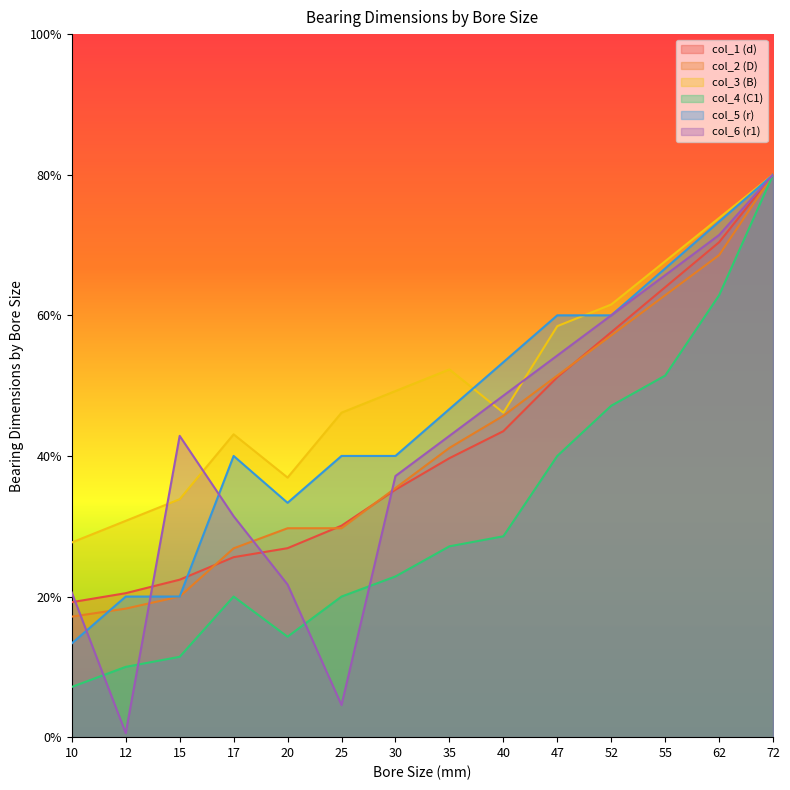

What is the average value of the col_3 (B) series?

50.5